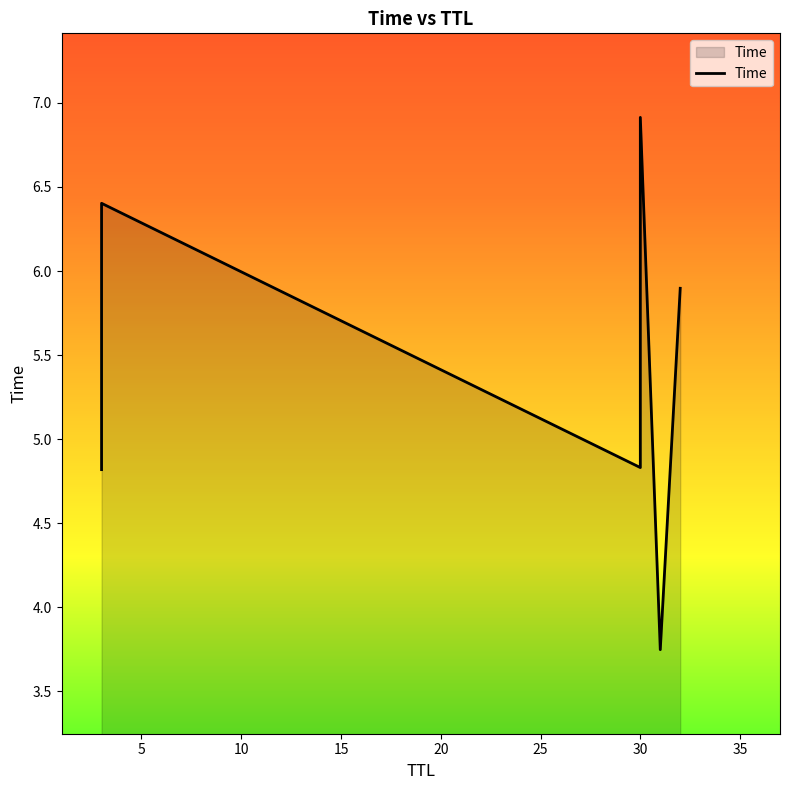

What is the average value?

5.4